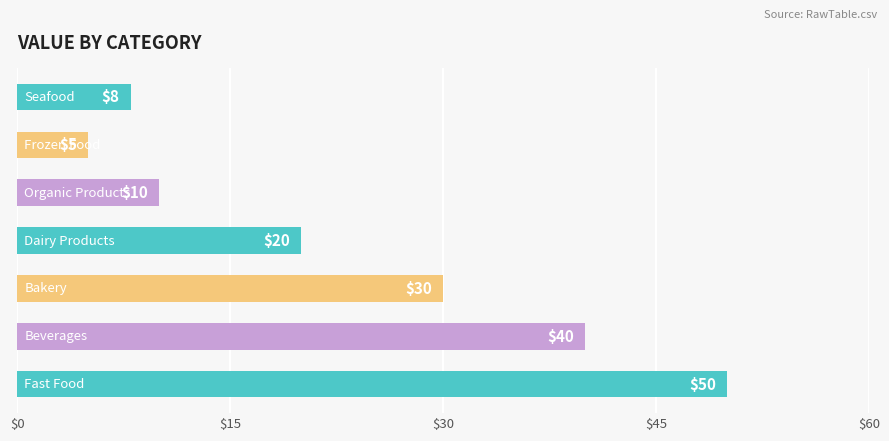

What is the greatest value displayed?

50